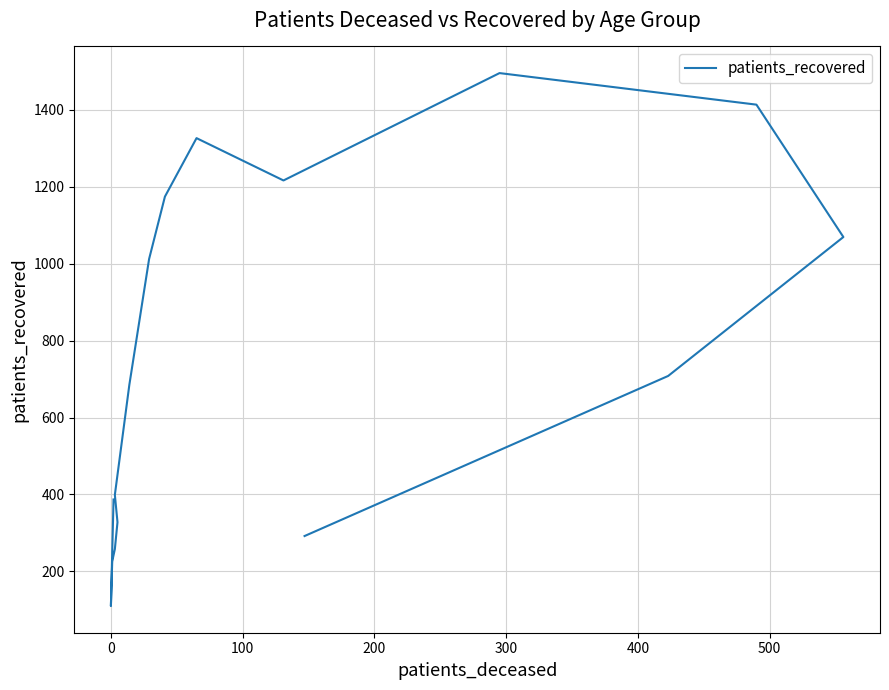

What is the smallest value displayed?

110